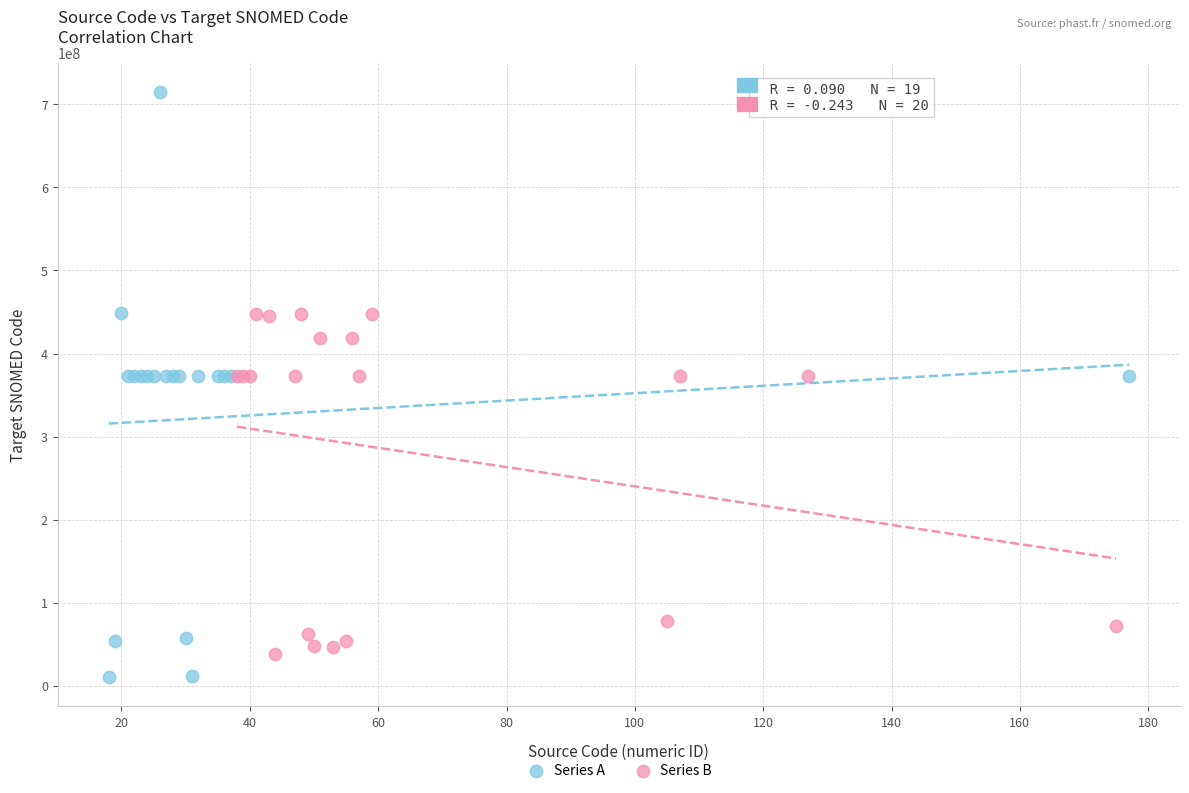

Which series has the widest spread of Y values?

Series A